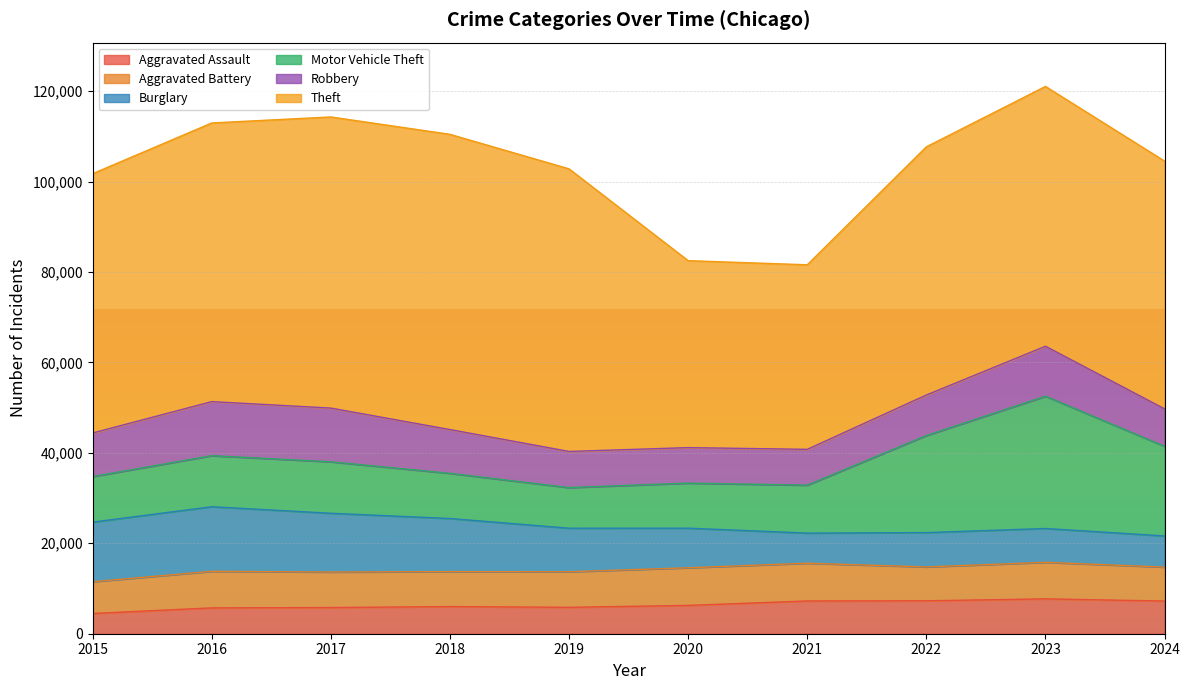

True or false: Theft and Robbery cross at least once.

False